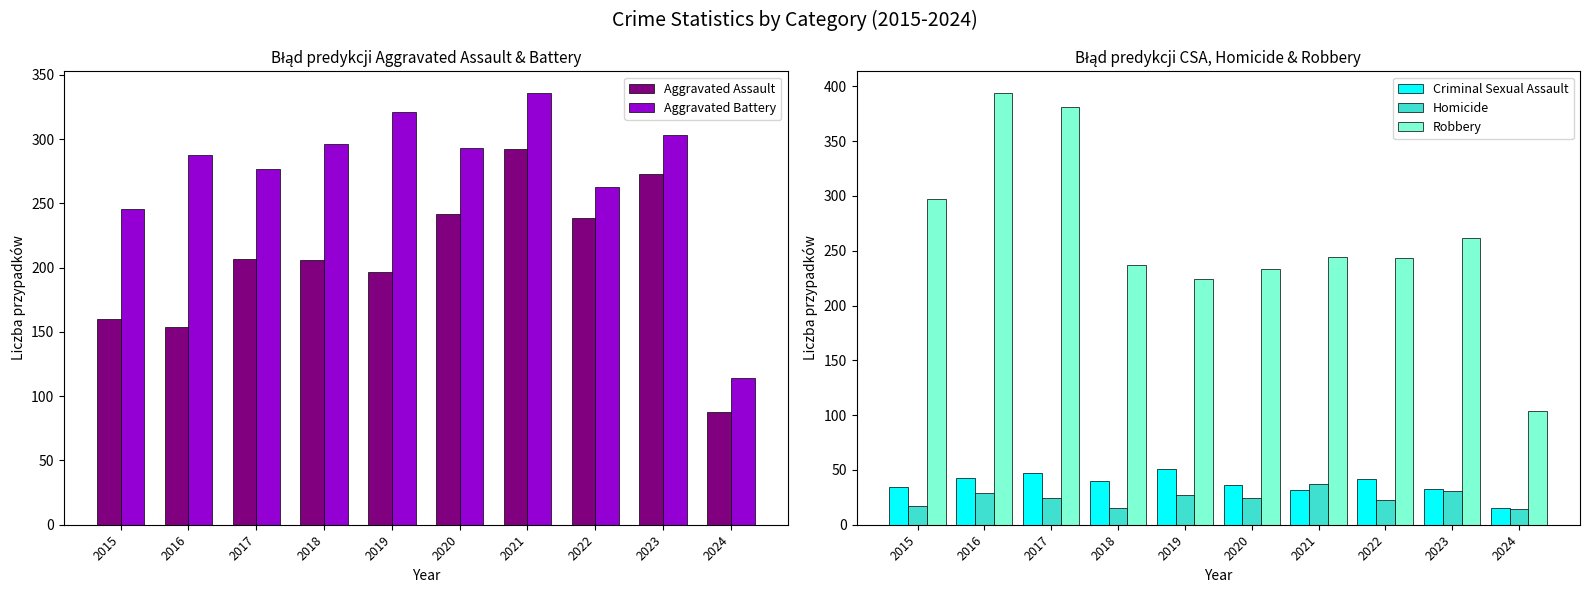

What is the sum of all Criminal Sexual Assault values?

373